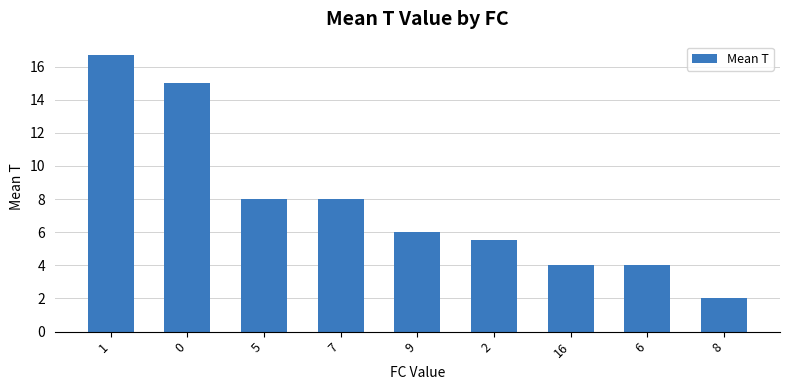

Where does the data first go above 6?

1